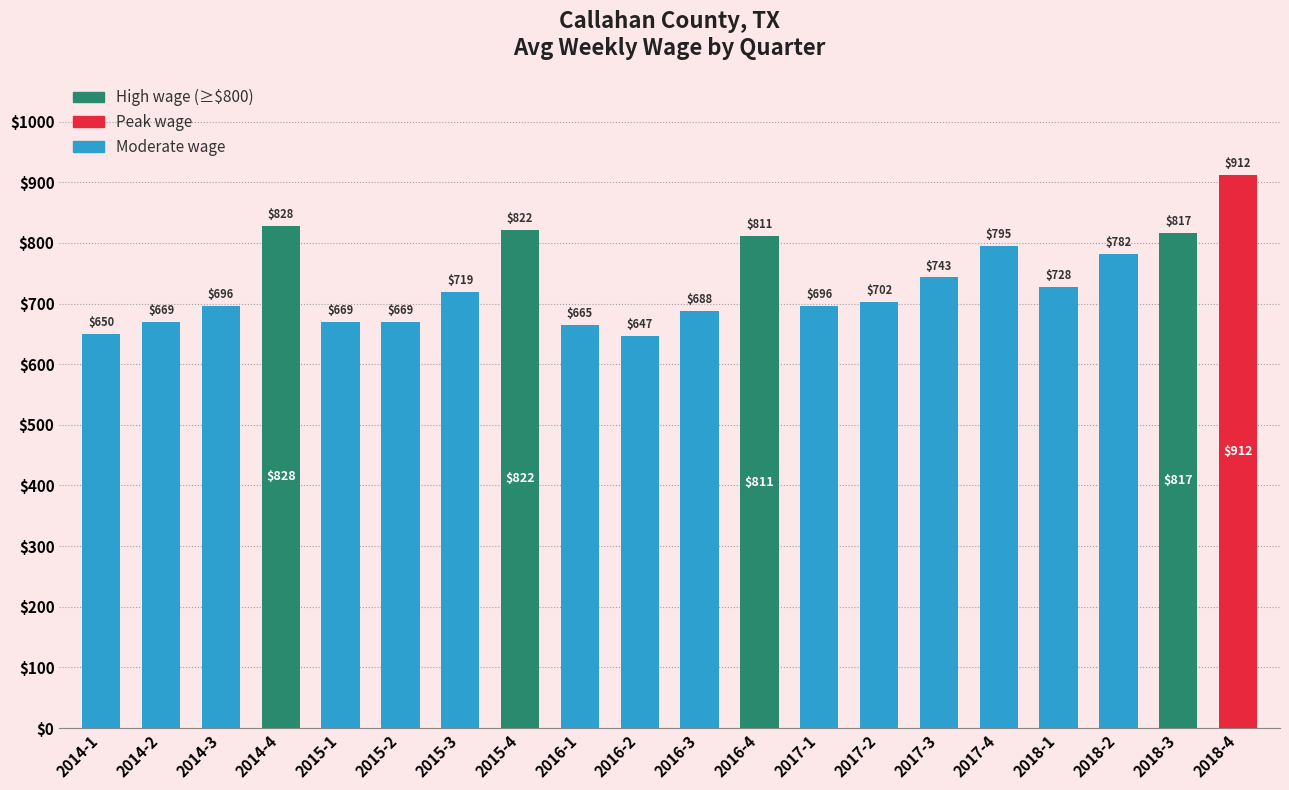

Approximately how many times larger is the value at 2018-4 compared to 2015-1?

1.4